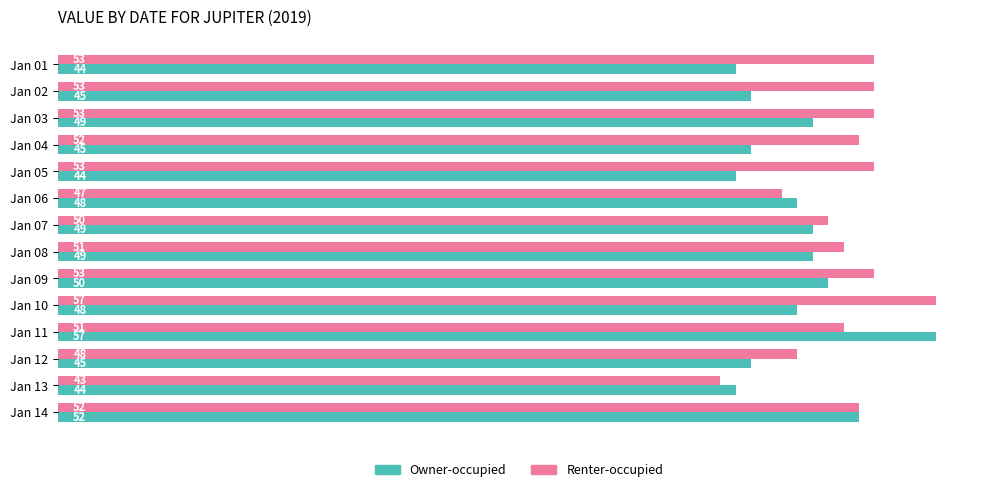

What is the total value across all series at Jan 03?

102